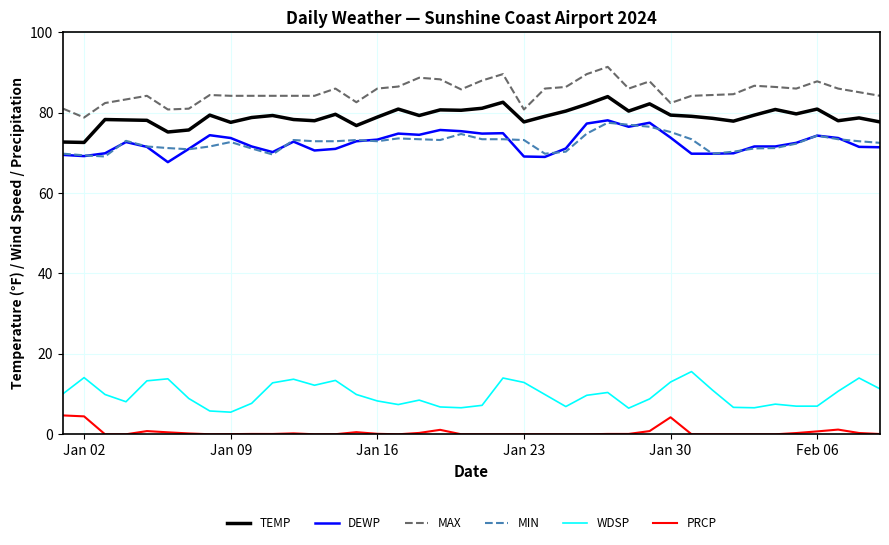

What is the maximum value for WDSP?

15.6